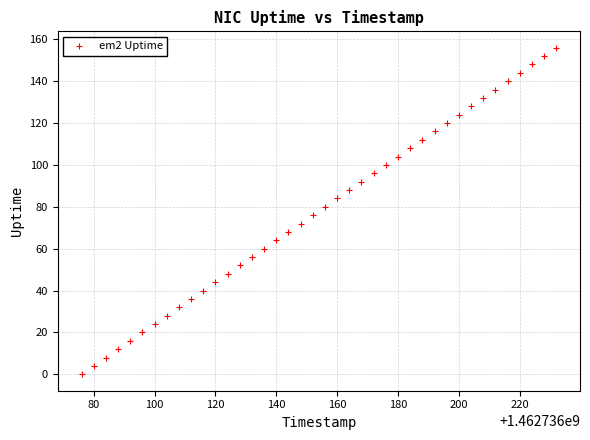

What is the range of Y values (max minus min)?

156